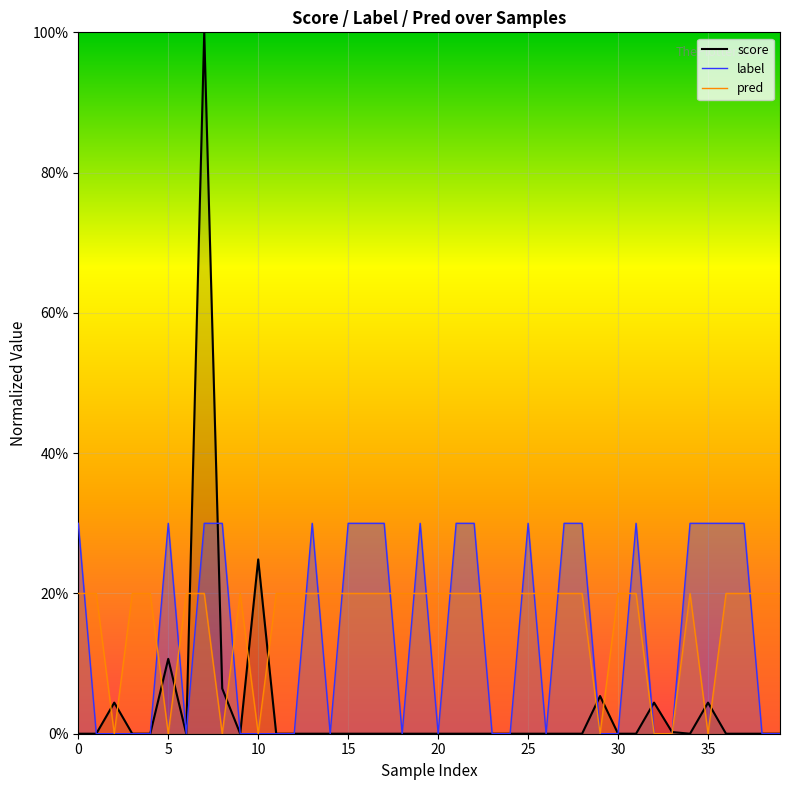

At which label is pred closest to 0?

10